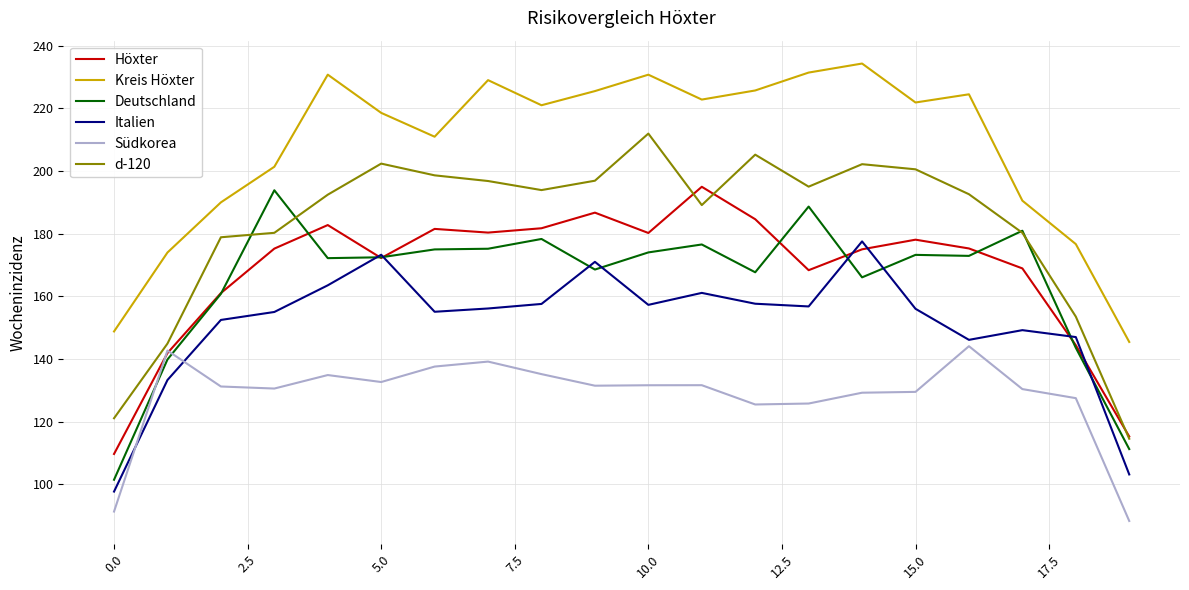

What is the sum of all Italien values?

3026.8